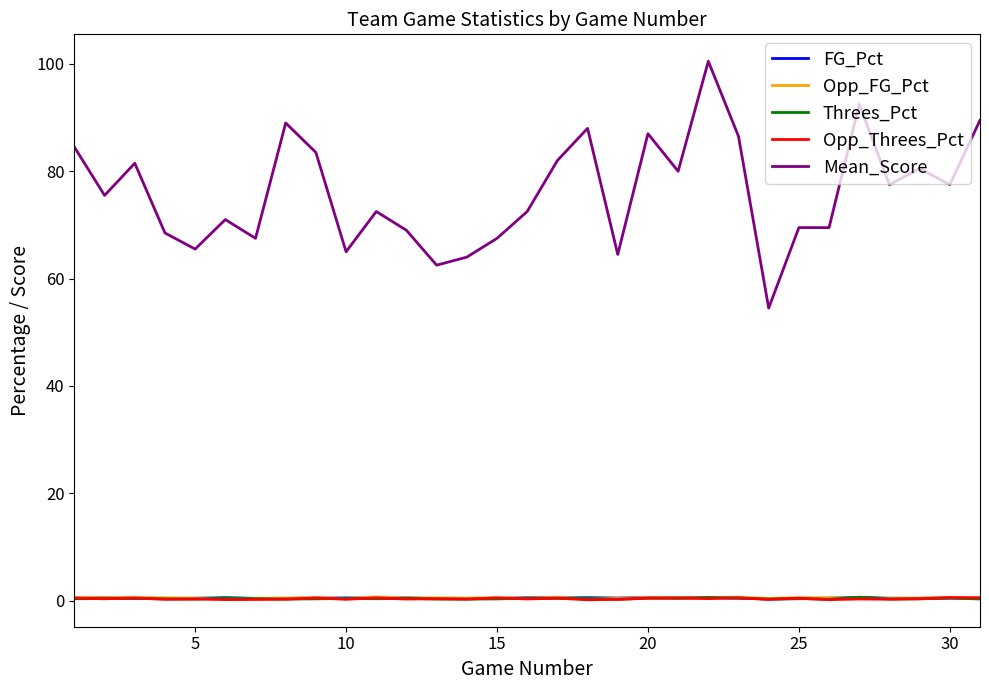

Which series has the largest range (max minus min)?

Mean_Score